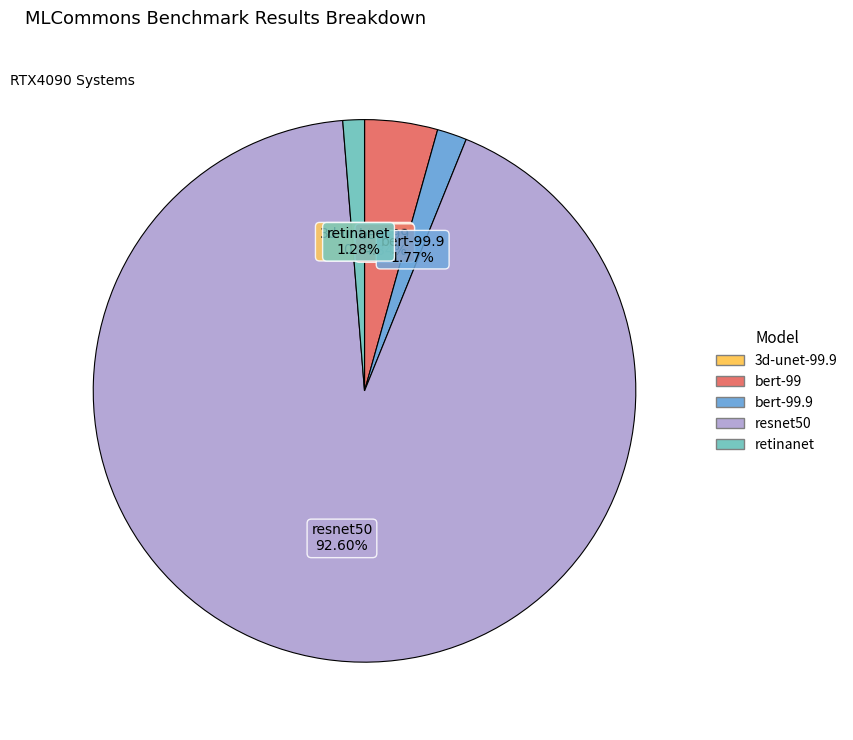

Is there any slice that represents more than half of the pie?

Yes